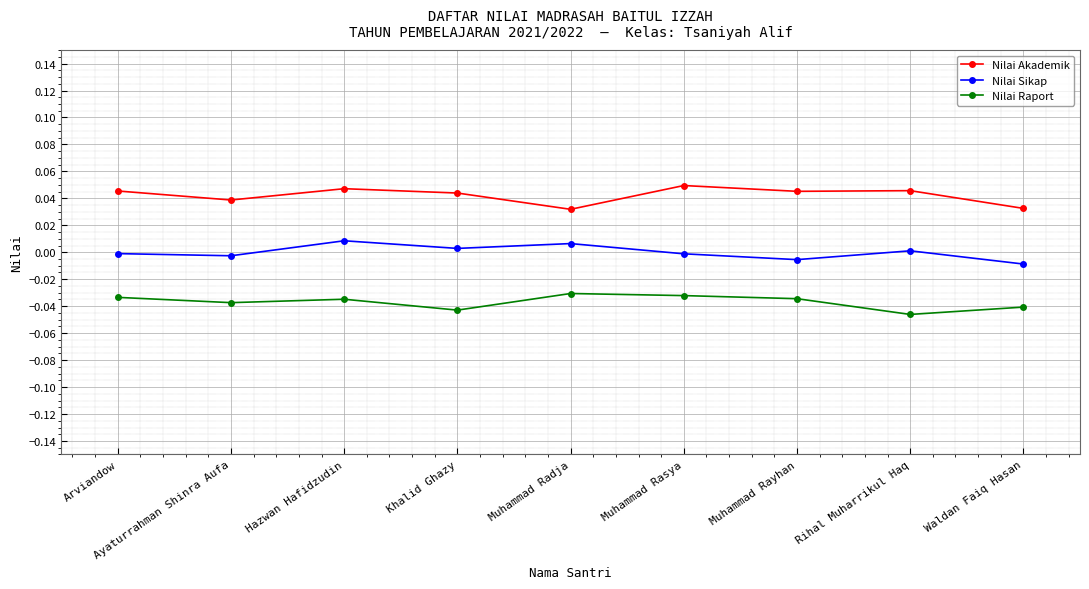

The value of Nilai Raport at Muhammad Rayhan is -0.0. True or false?

True